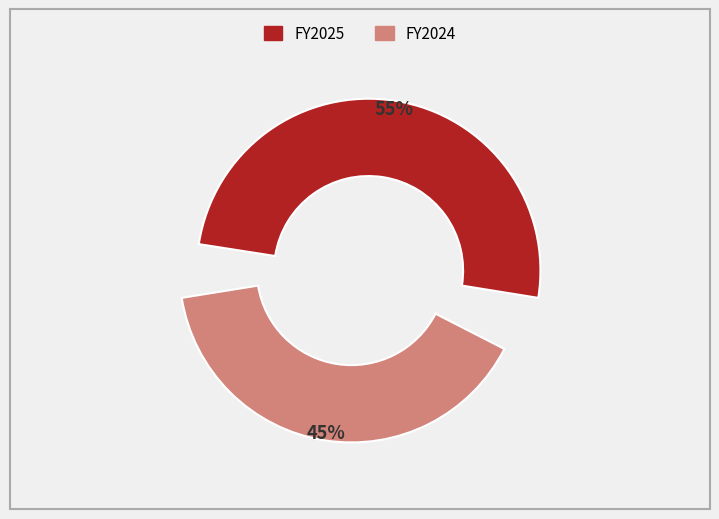

To the nearest percent, what is the combined percentage of Operating Profit 2024 and Operating Profit 2025?

100%